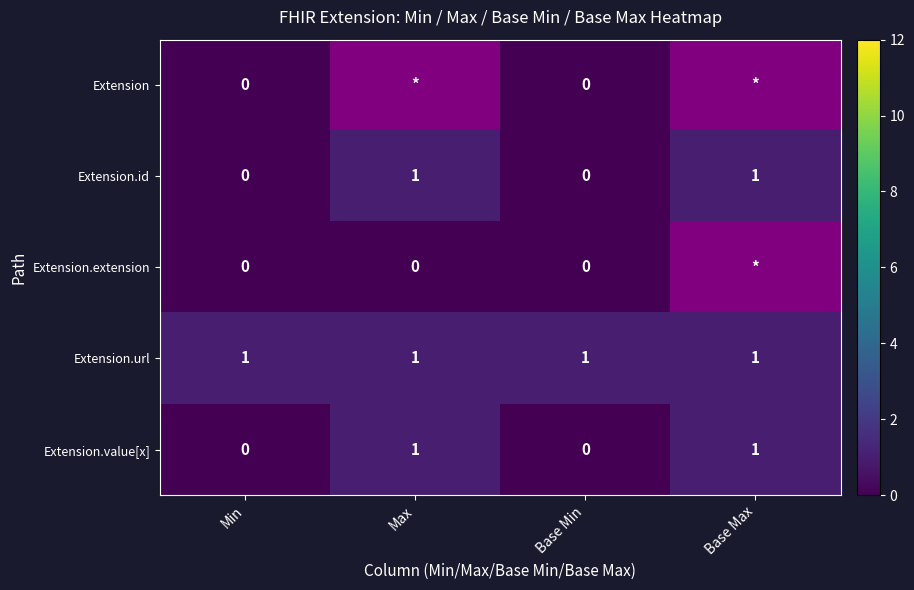

Is it true that Extension.id equals 0 at Min?

True